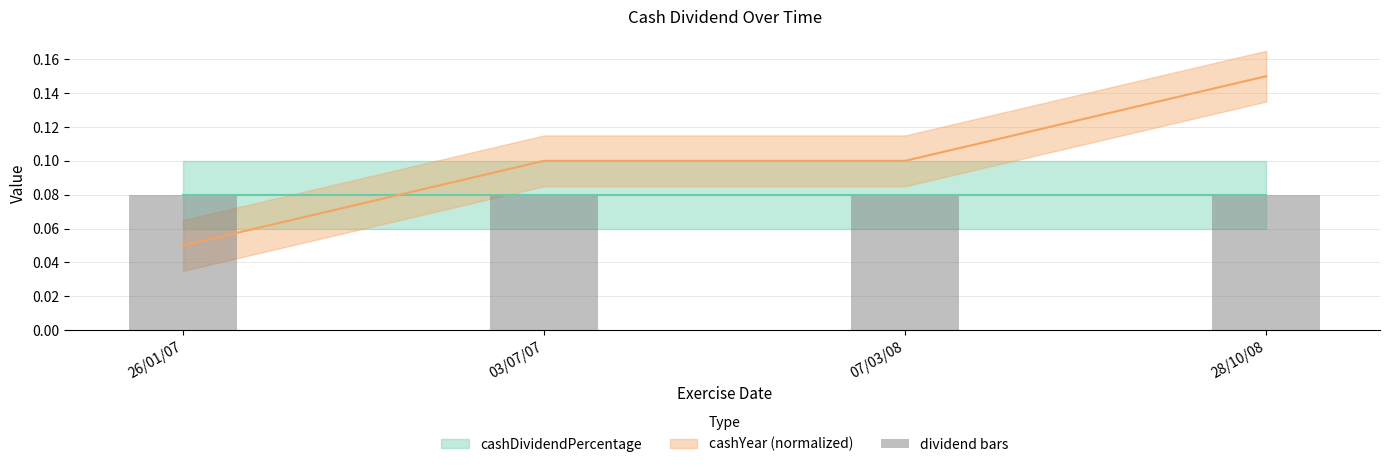

What is the average value?

0.1